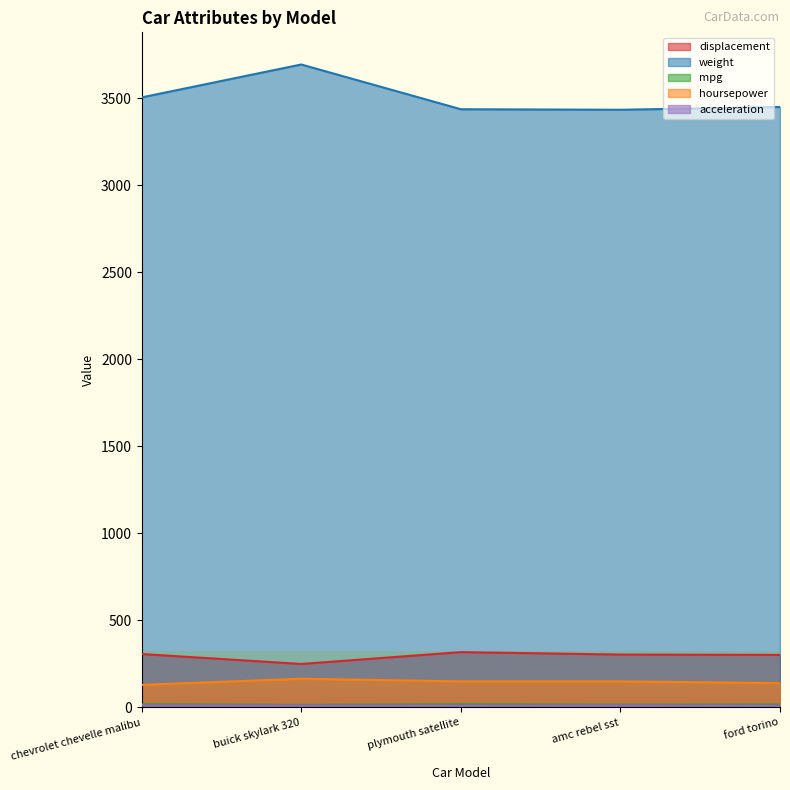

Read the hoursepower value at buick skylark 320.

165.0